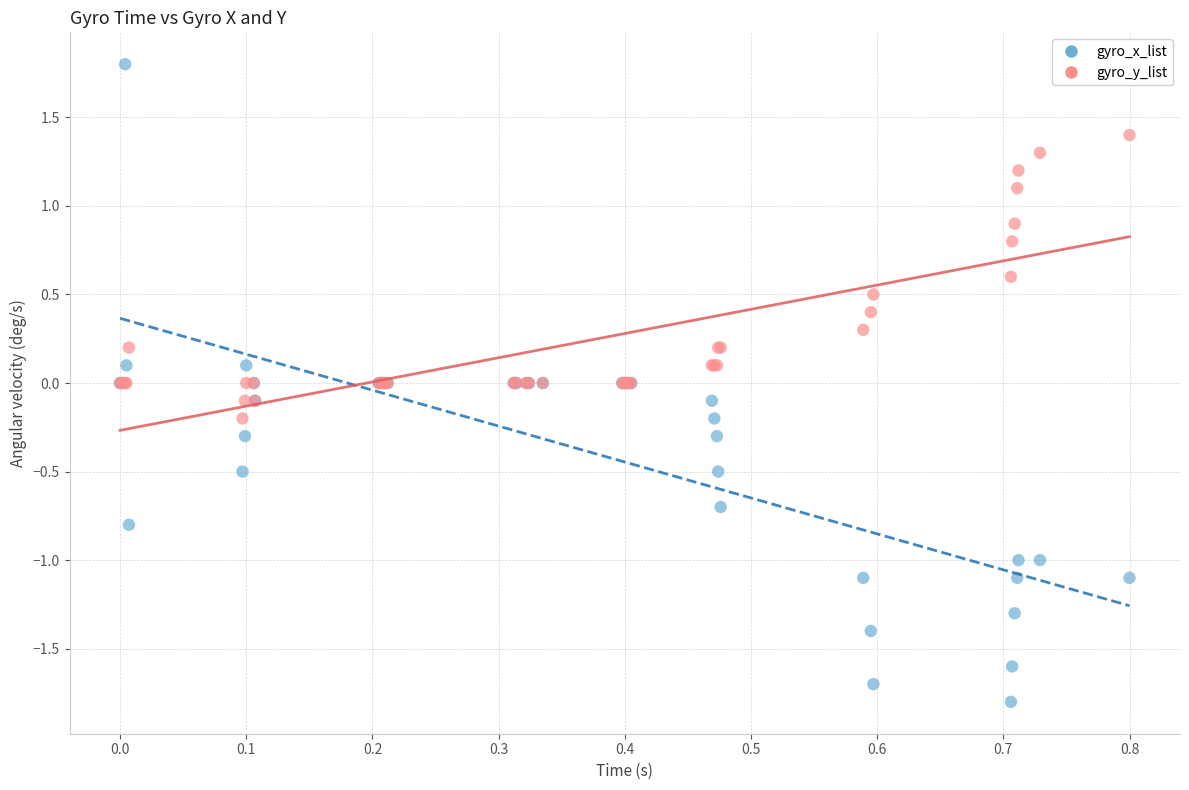

Which series contains the highest Y value?

gyro_x_list